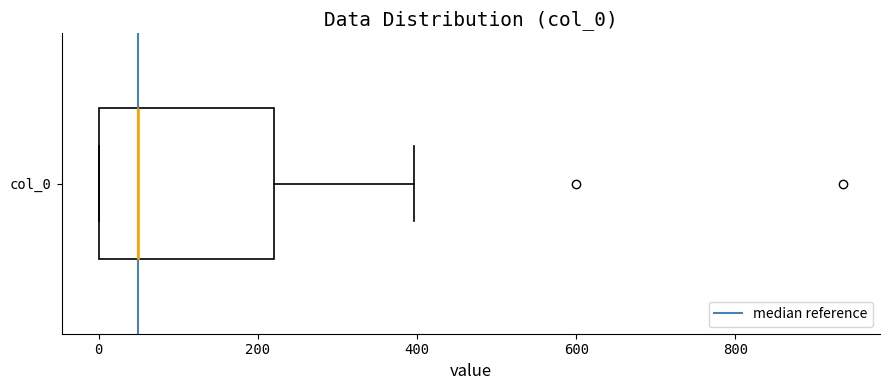

Where is the left edge of the box for col_0 on the x-axis? The values are not printed on the chart, so give them approximately, as read against the axis.

0